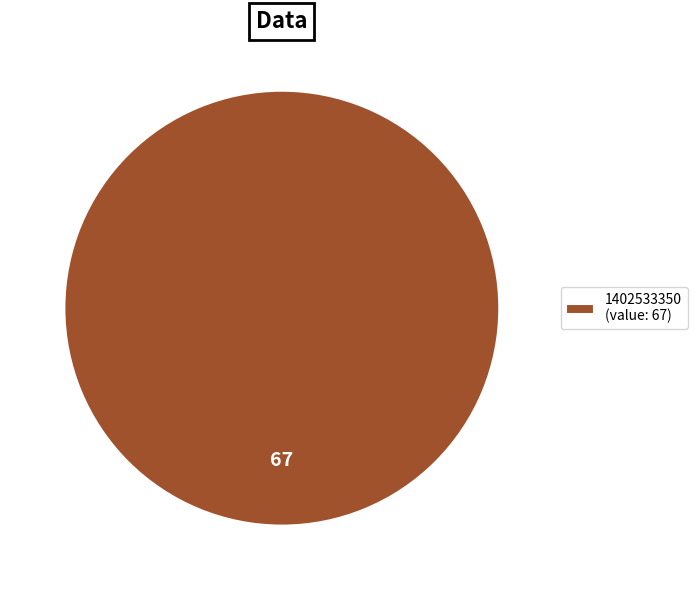

Count the number of slices in the pie.

1